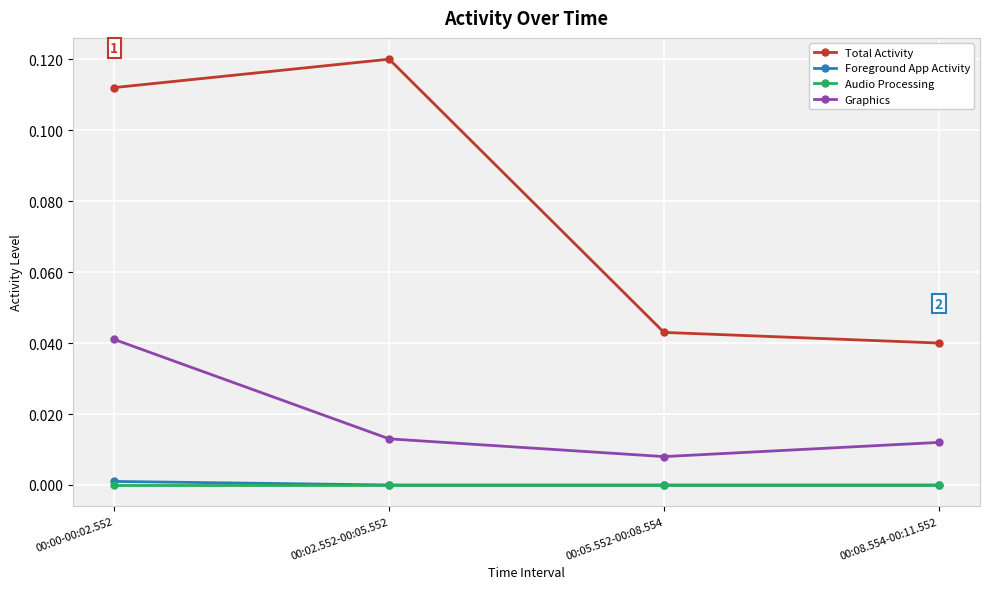

How many series are shown in this chart?

4